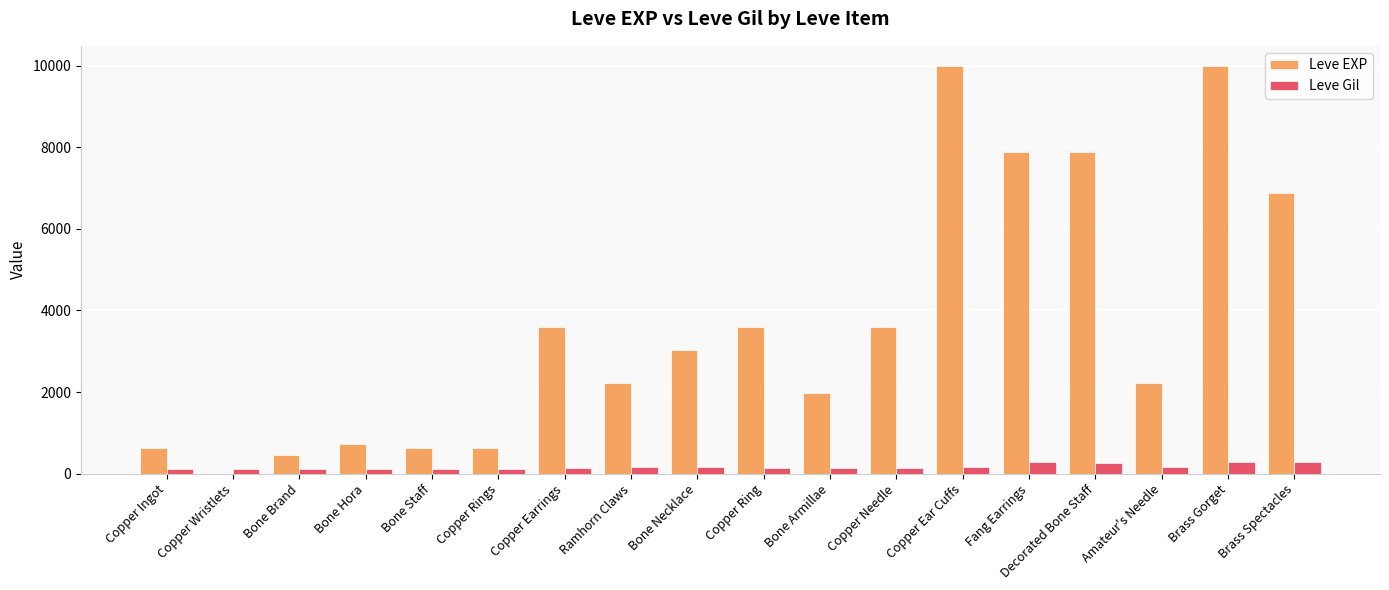

What is the average value of the Leve Gil series?

168